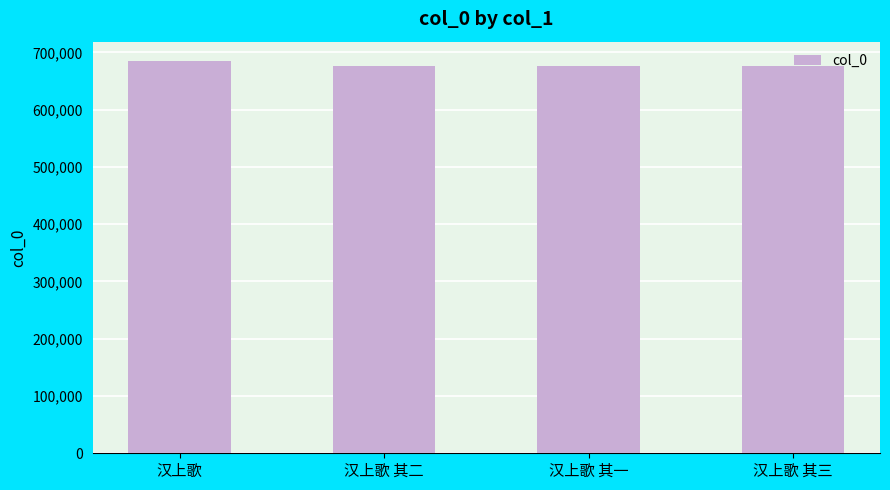

Between 汉上歌 and 汉上歌 其二, which is larger?

汉上歌